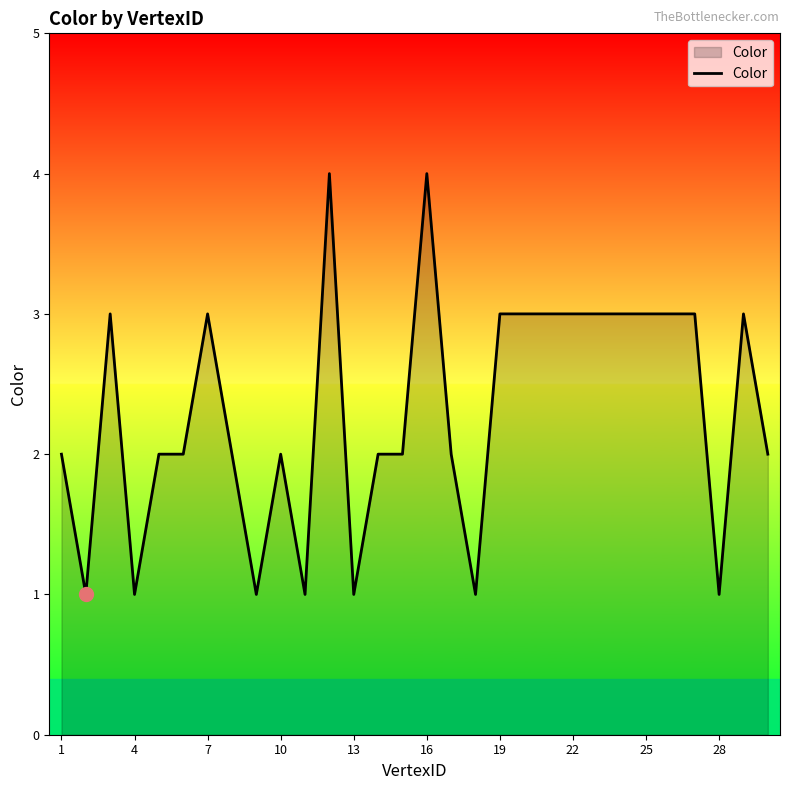

What is the difference between the maximum and minimum values?

3